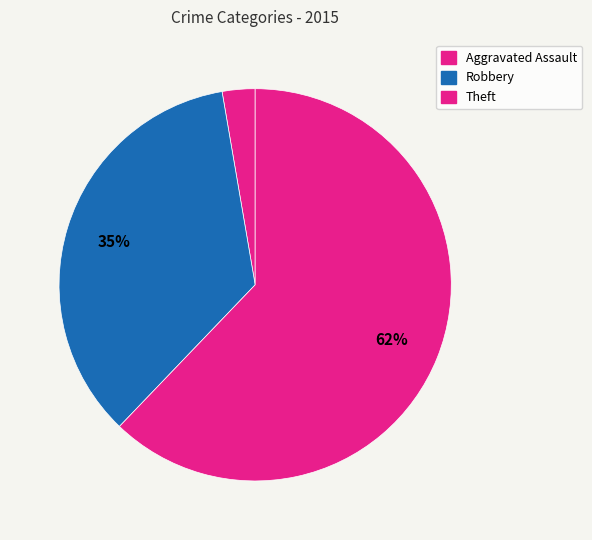

The Aggravated Assault slice represents 3% of the pie. True or false?

True